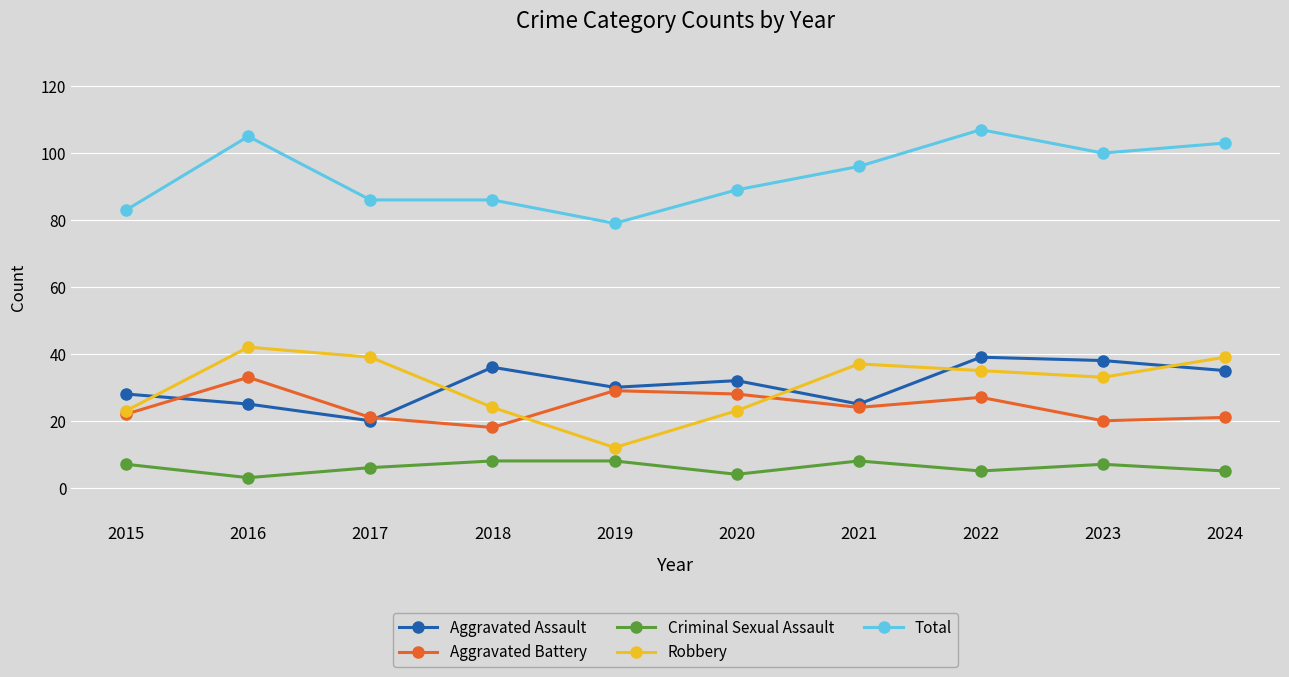

What is the sum of the Aggravated Assault values at 2016 and 2018?

61